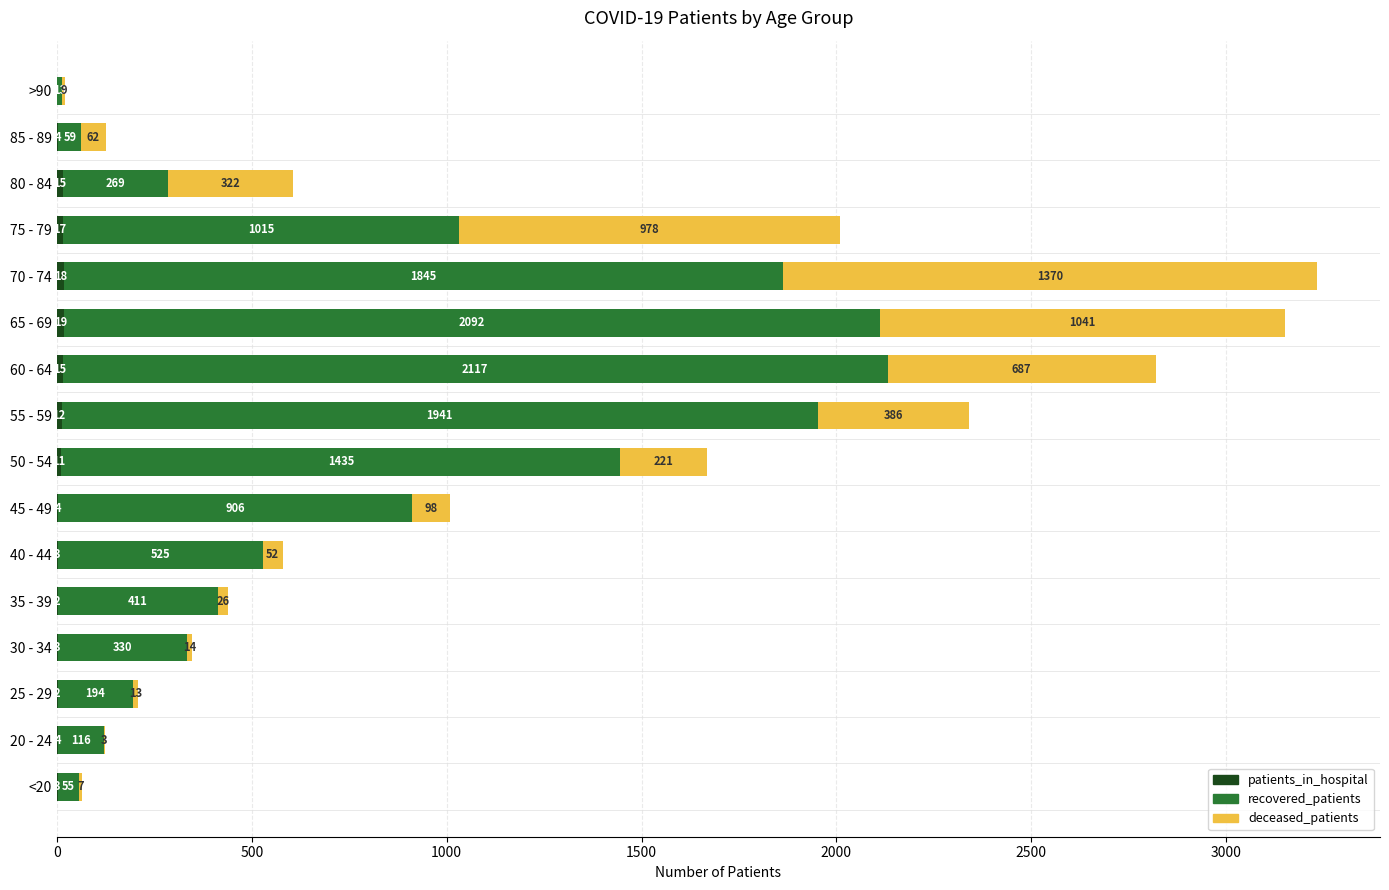

At which category is the sum across all series the highest?

70 - 74